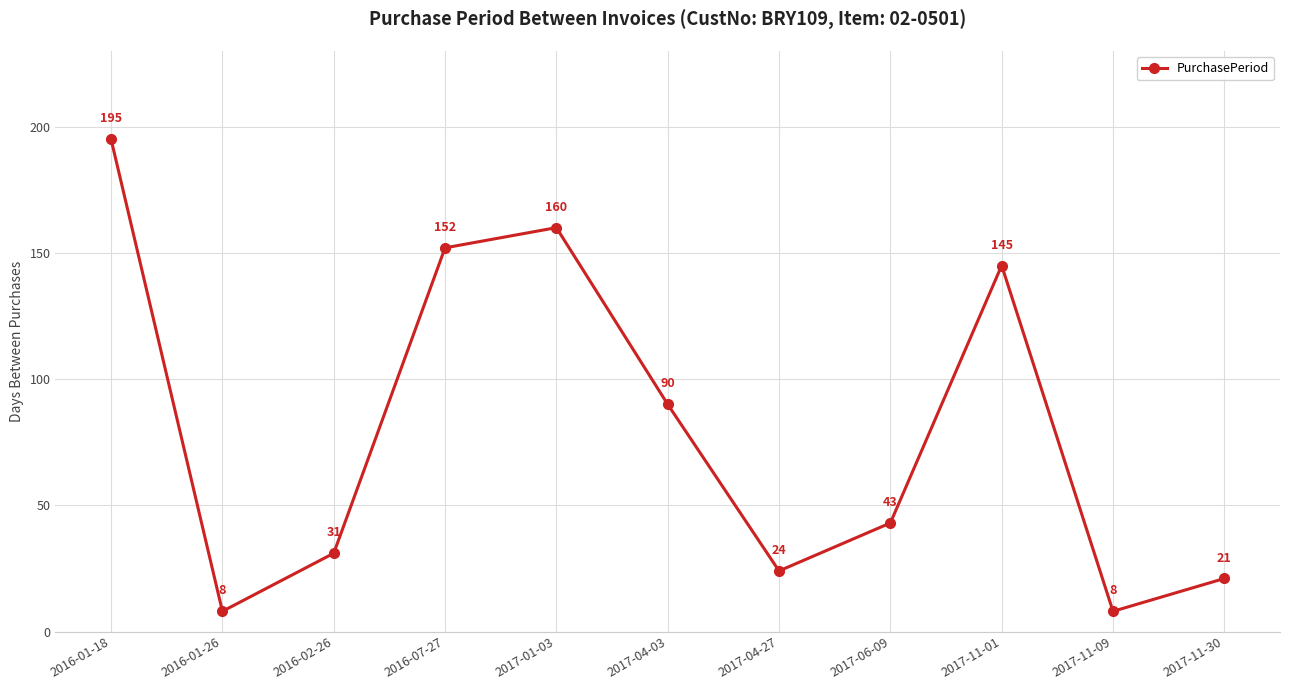

Does the chart display data point markers on the line(s)?

Yes